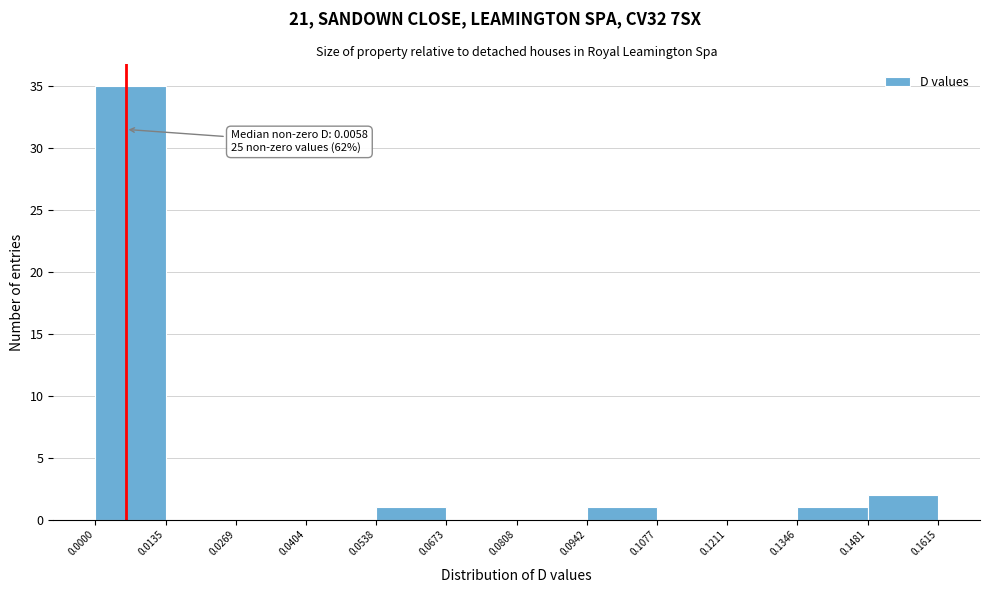

Over which range of the x-axis is the bar tallest?

0.0000 to 0.0135